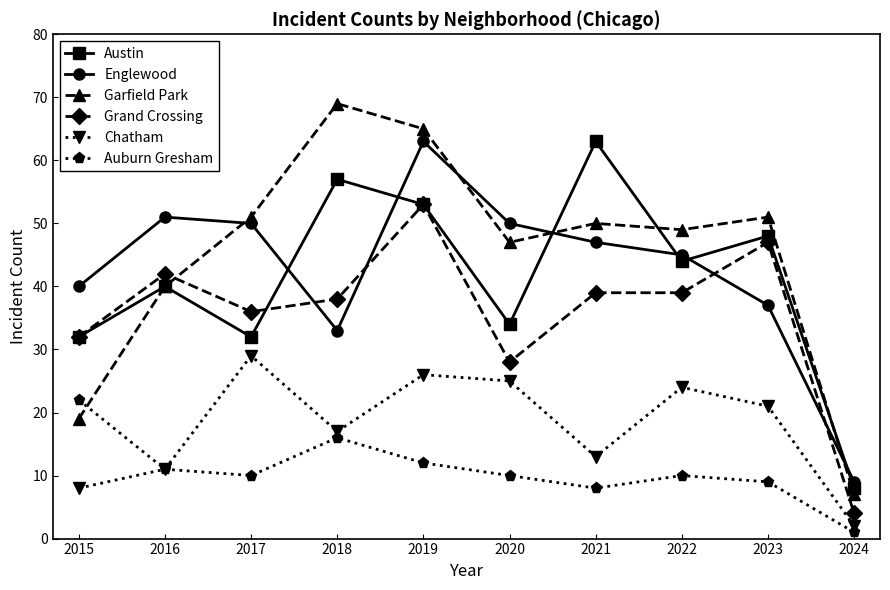

Which label corresponds to the smallest value in the chart?

2024